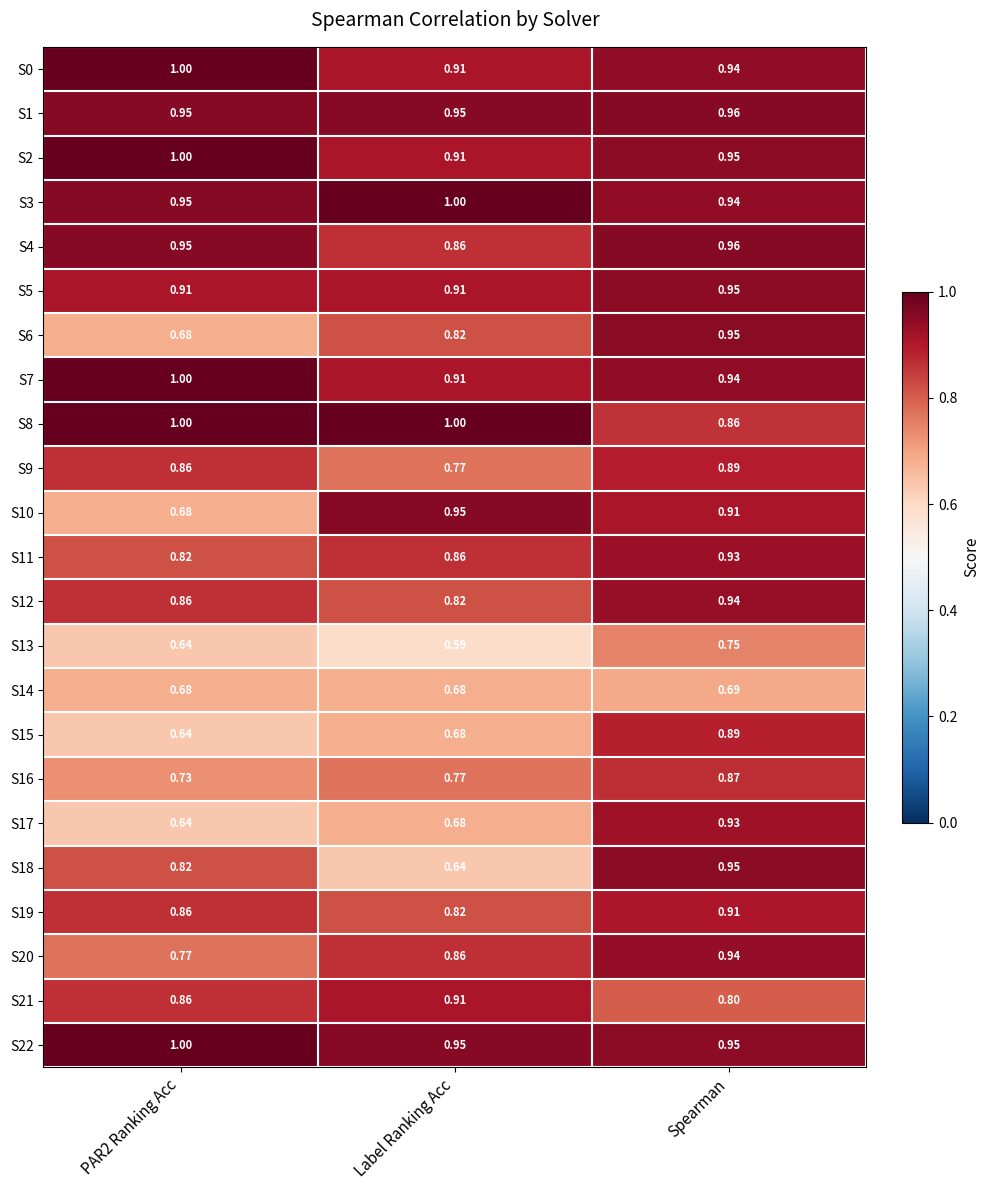

Is the value of S7 at Spearman greater than the value of S13 at PAR2 Ranking Acc?

Yes